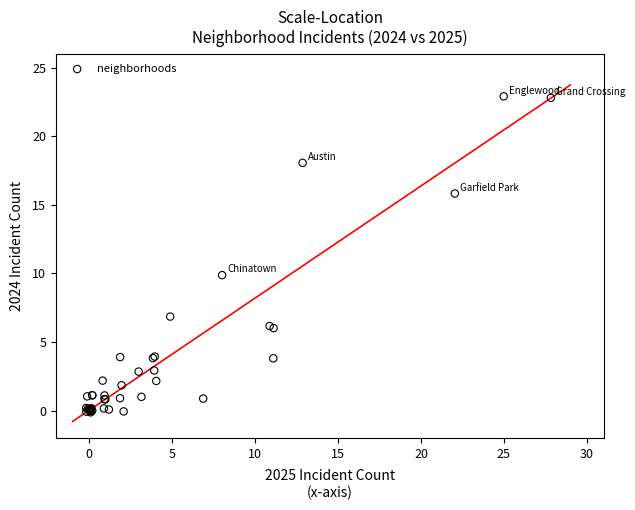

What Y value in the scatter plot is closest to 11?

9.9